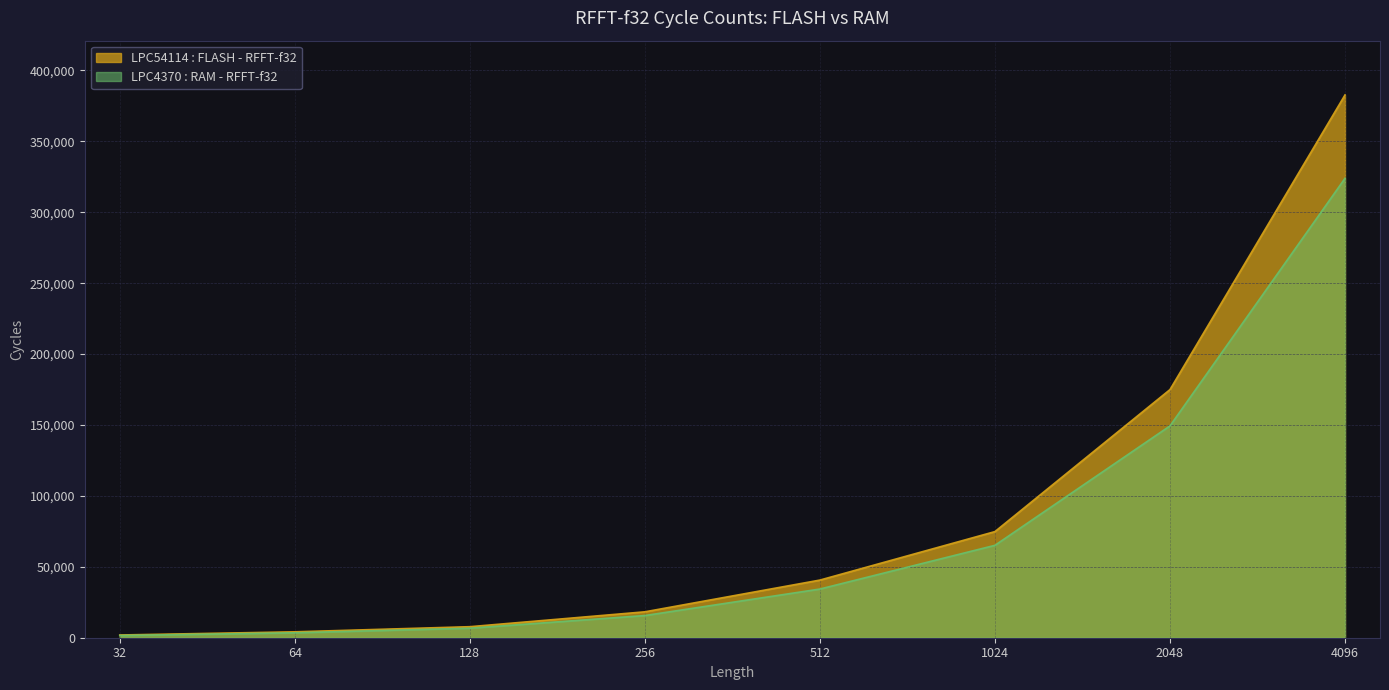

Reading left to right, list all the values displayed in this chart.

LPC54114 : FLASH - RFFT-f32: 1924	4159	7775	18268	40644	74827	174943	382708
LPC4370 : RAM - RFFT-f32: 1564	3479	6716	15635	34325	65147	149350	323899